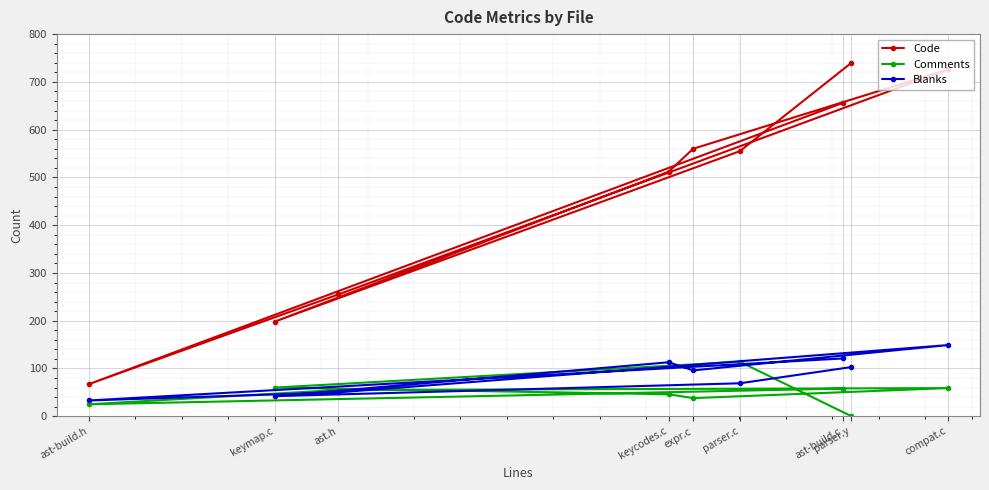

Which category has the lowest value across all series?

parser.y